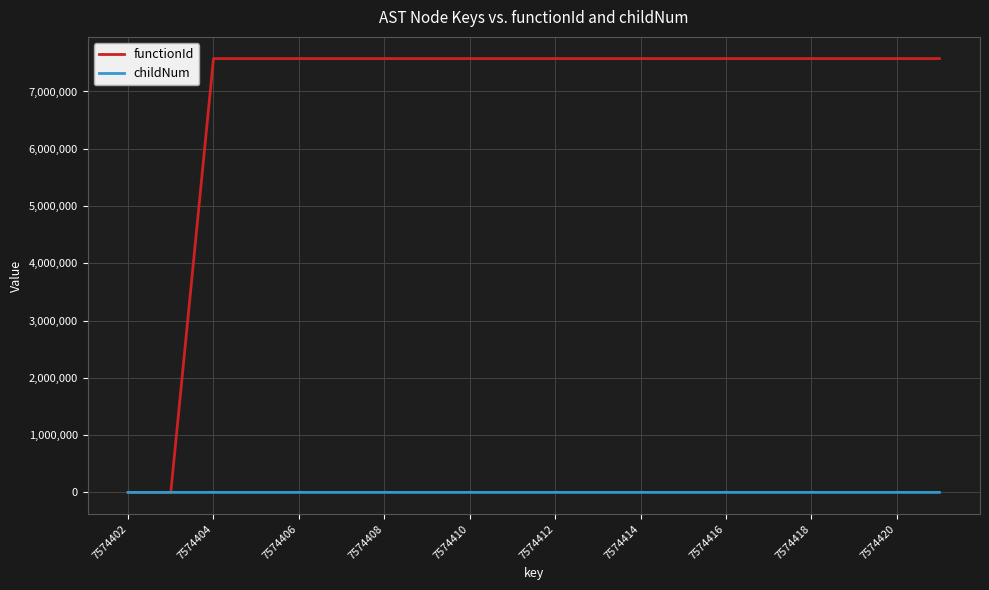

List the series in order of their peak value, highest first.

functionId, childNum